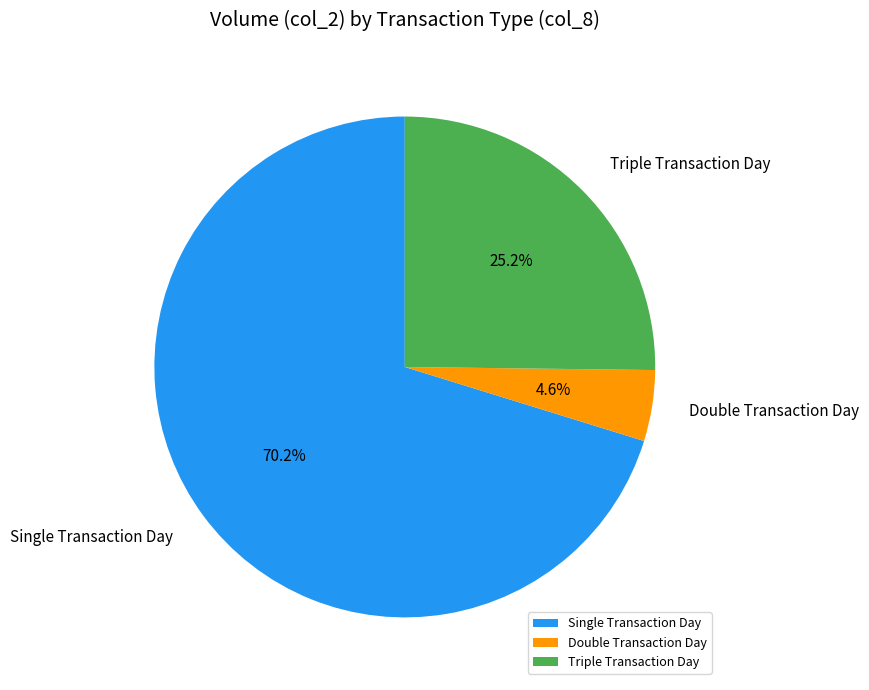

Rank the categories by value from lowest to highest.

Double Transaction Day, Triple Transaction Day, Single Transaction Day